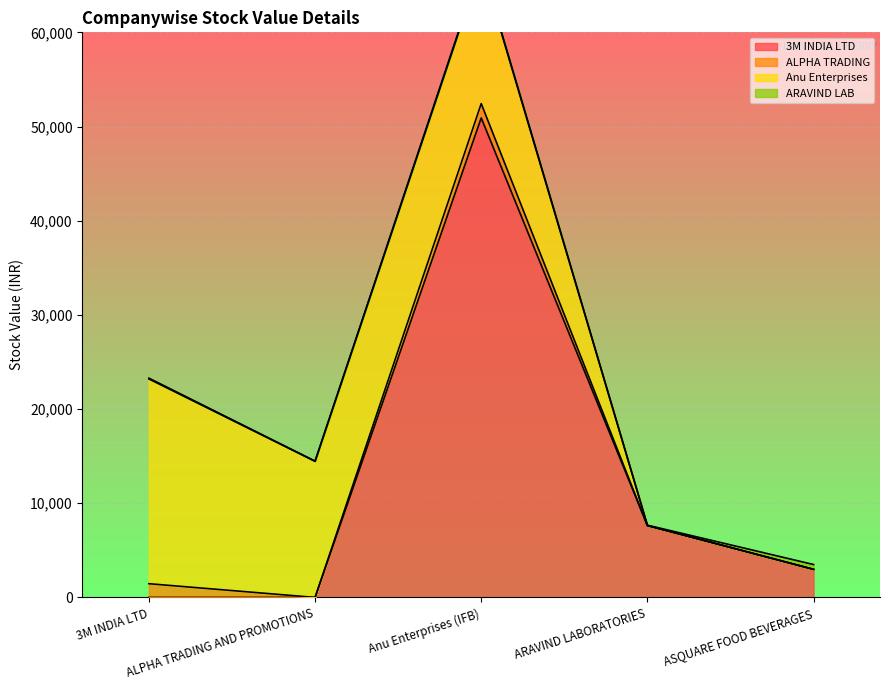

Reading left to right, what are all the values shown in this chart?

3M INDIA LTD: 3M INDIA LTD=0.0	ALPHA TRADING AND PROMOTIONS=0.0	Anu Enterprises (IFB)=50908.6	ARAVIND LABORATORIES=7632.0	ASQUARE FOOD BEVERAGES=2981.0
ALPHA TRADING: 3M INDIA LTD=1455.5	ALPHA TRADING AND PROMOTIONS=0.0	Anu Enterprises (IFB)=1525.5	ARAVIND LABORATORIES=0.0	ASQUARE FOOD BEVERAGES=0.0
Anu Enterprises: 3M INDIA LTD=21742.4	ALPHA TRADING AND PROMOTIONS=14449.9	Anu Enterprises (IFB)=14716.3	ARAVIND LABORATORIES=0.0	ASQUARE FOOD BEVERAGES=0.0
ARAVIND LAB: 3M INDIA LTD=84.5	ALPHA TRADING AND PROMOTIONS=25.6	Anu Enterprises (IFB)=153.7	ARAVIND LABORATORIES=41.0	ASQUARE FOOD BEVERAGES=512.2